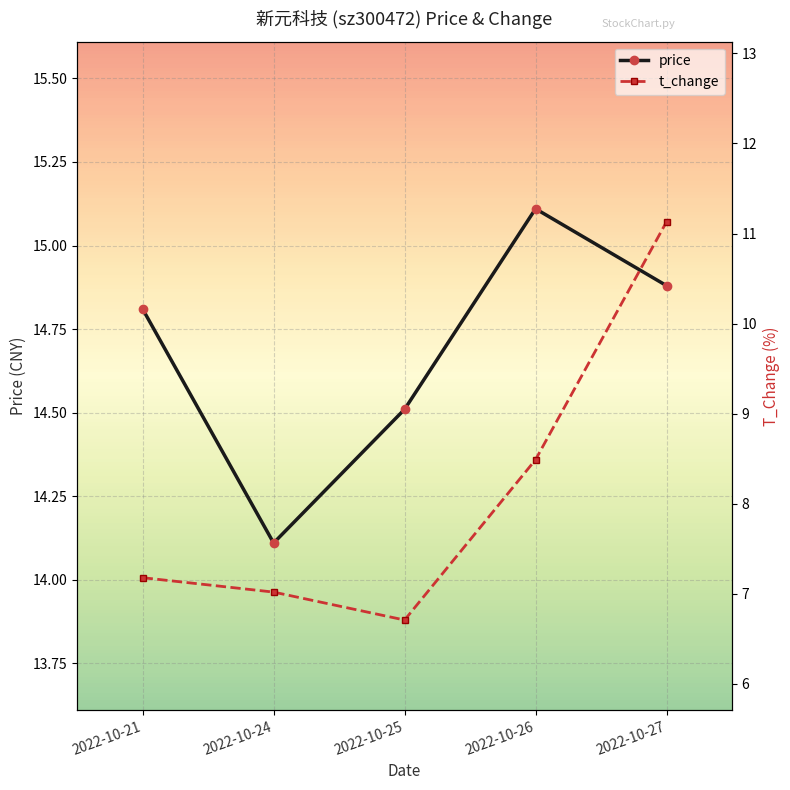

Which category has the lowest value across all series?

2022-10-25